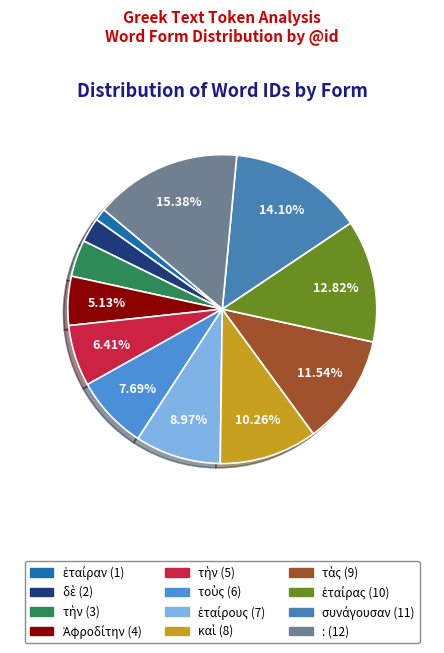

To the nearest percent, what is the average slice percentage?

8%